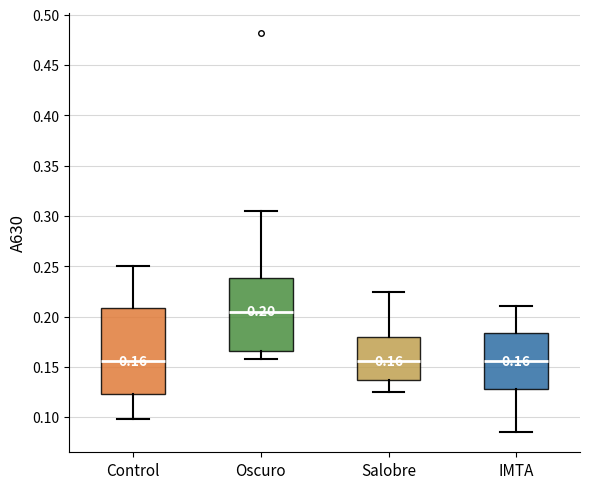

Which box has the highest median line?

Oscuro